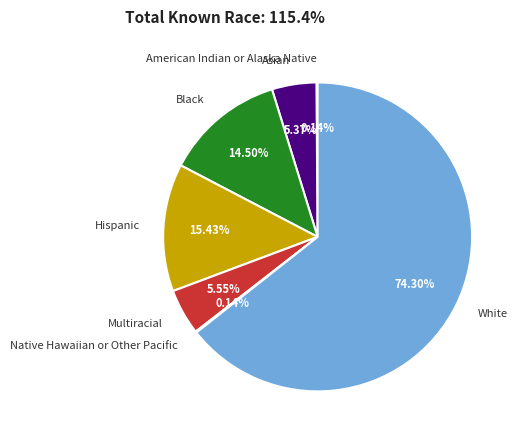

To the nearest percent, what portion does Hispanic represent?

13%